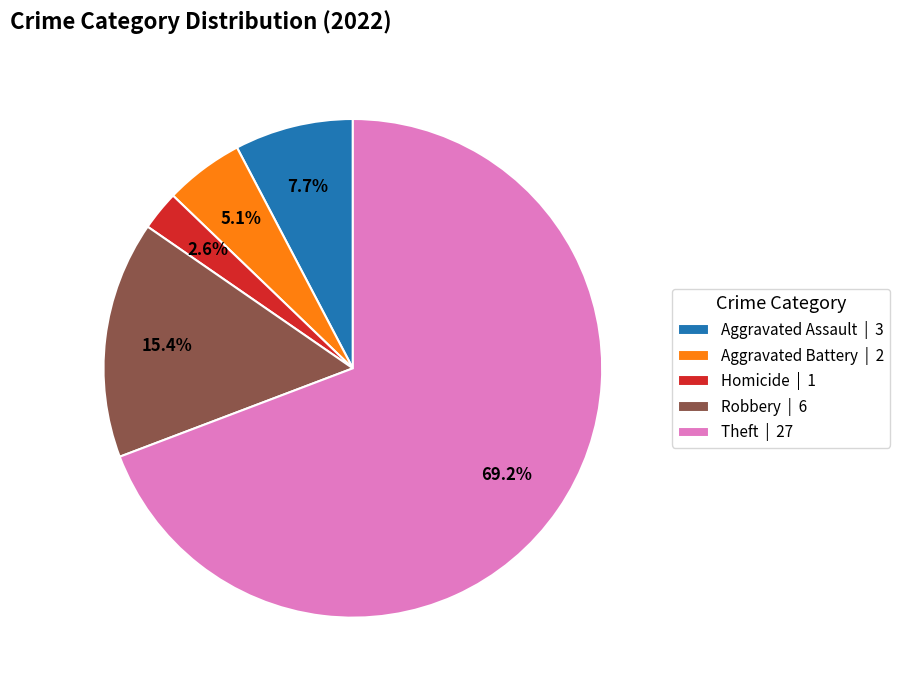

Is the sum of Aggravated Assault | 3 and Aggravated Battery | 2 greater than half?

No